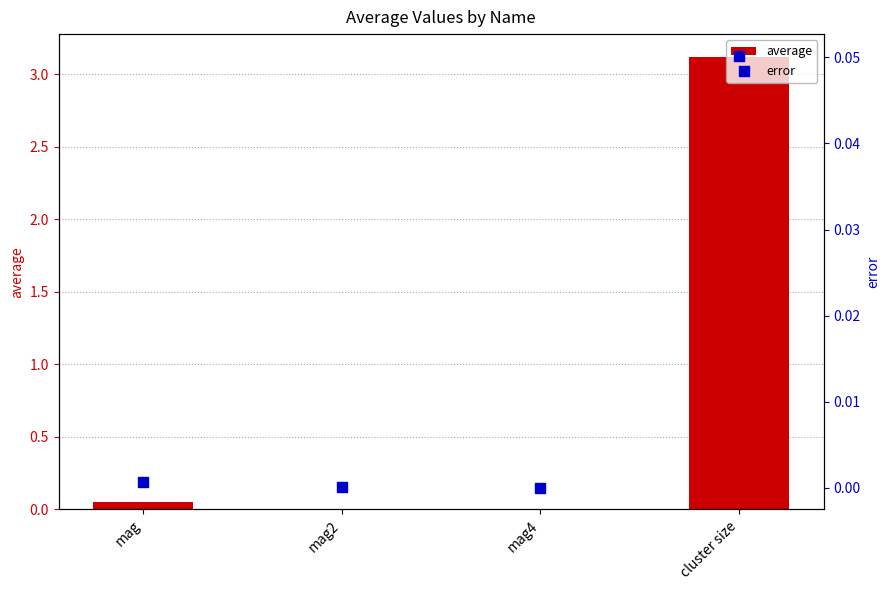

At which category is the sum across all series the highest?

cluster size